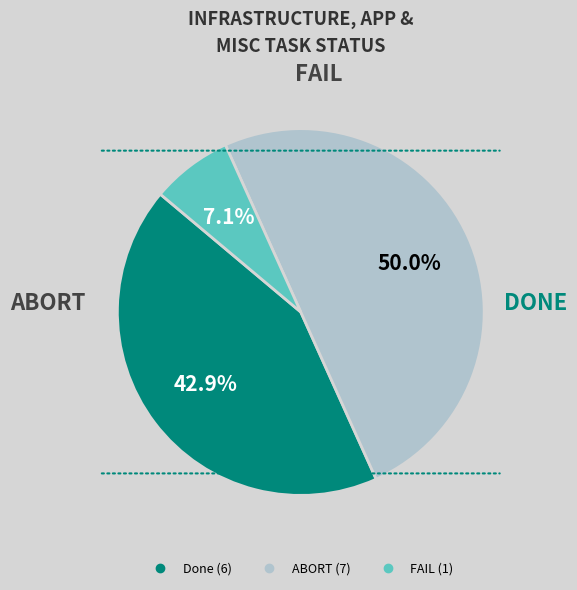

How many slices are in this pie chart?

3